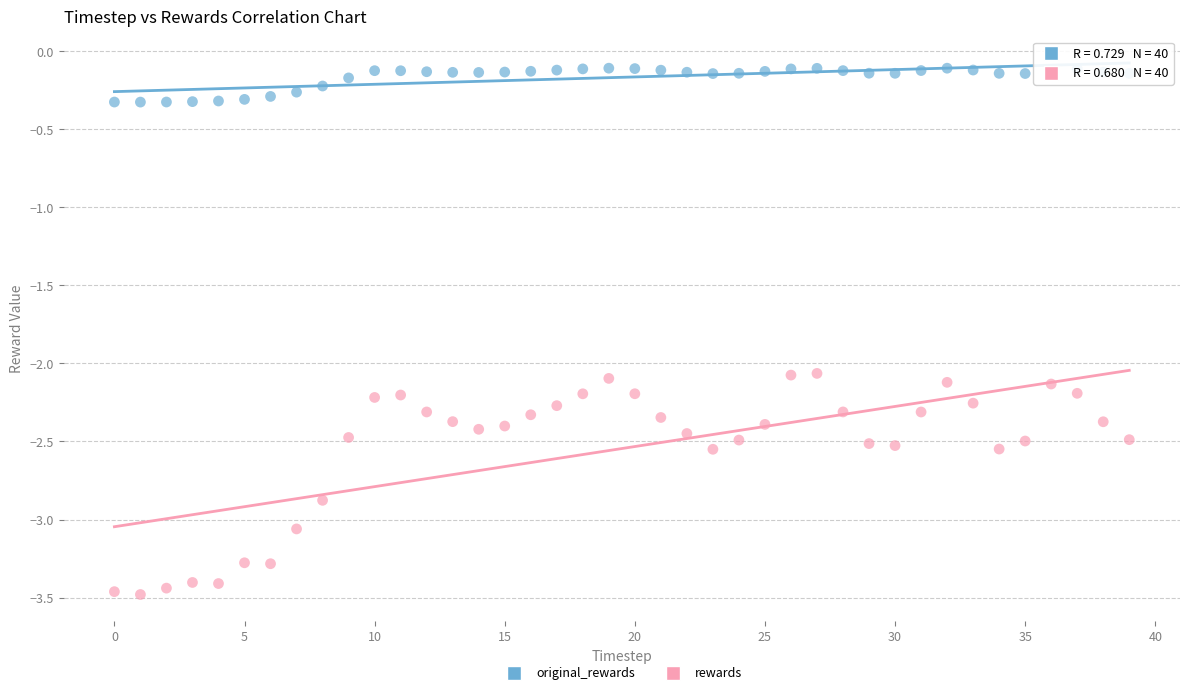

Across all data points, what is the range of Y values (max minus min)?

3.4